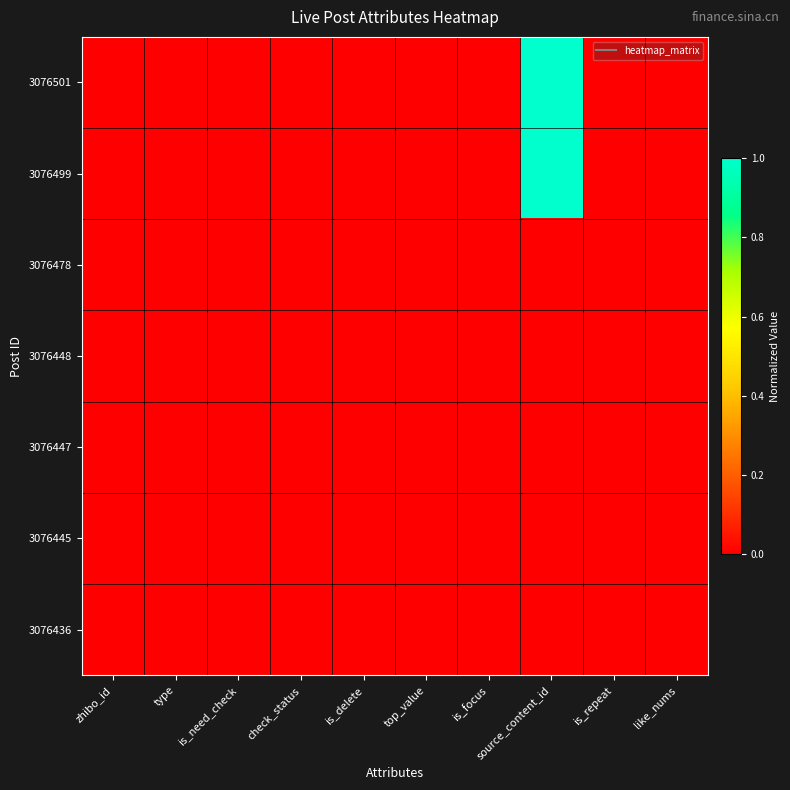

Which series has the largest total across all categories?

3076501